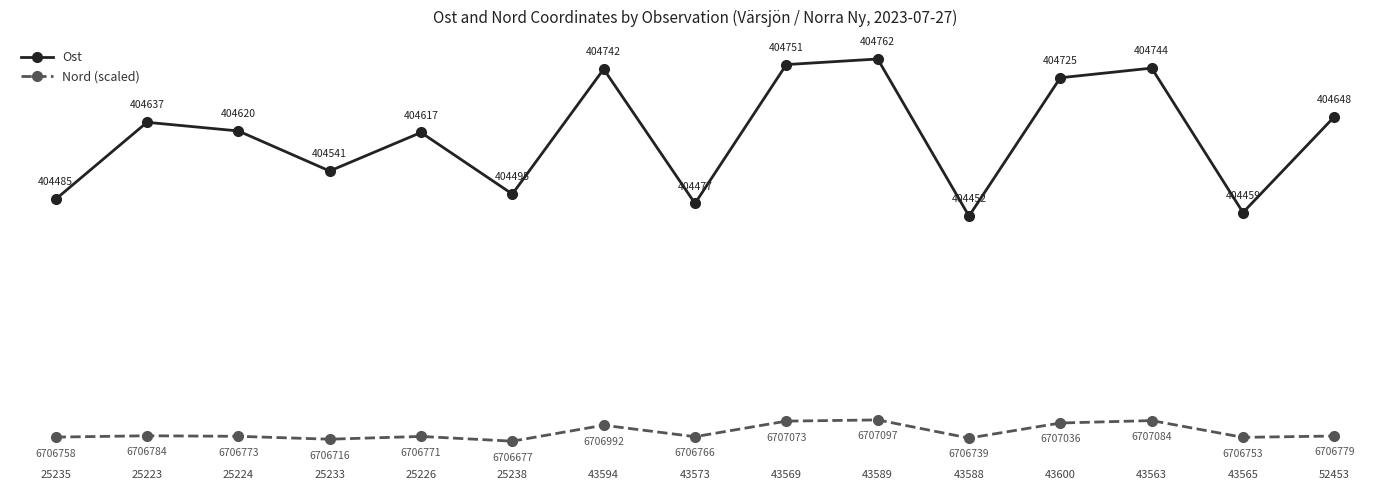

What is the sum of the Ost values at 25235 and 43565?

944.2